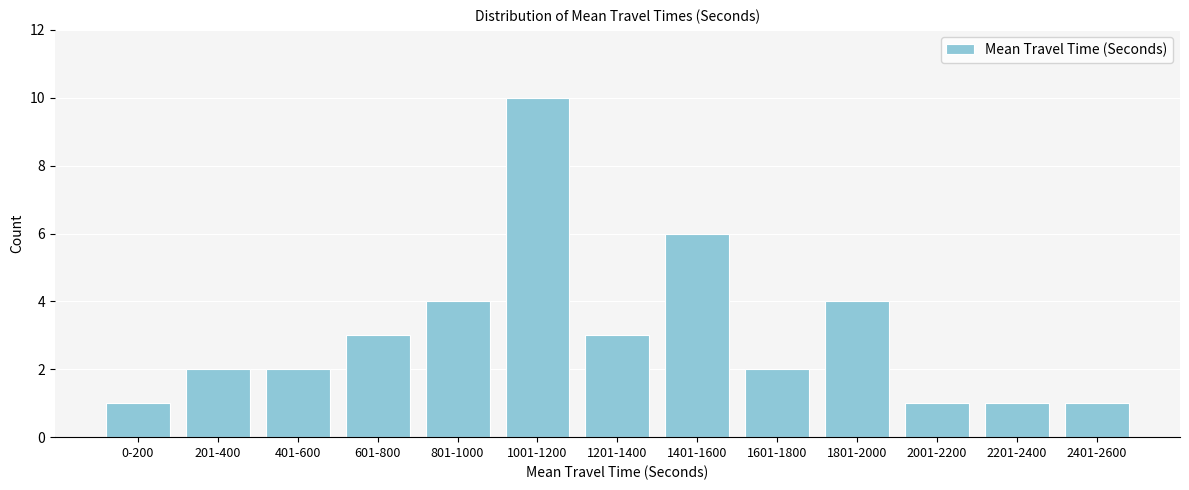

Reading right to left, list all the values displayed in this chart.

1	1	1	4	2	6	3	10	4	3	2	2	1